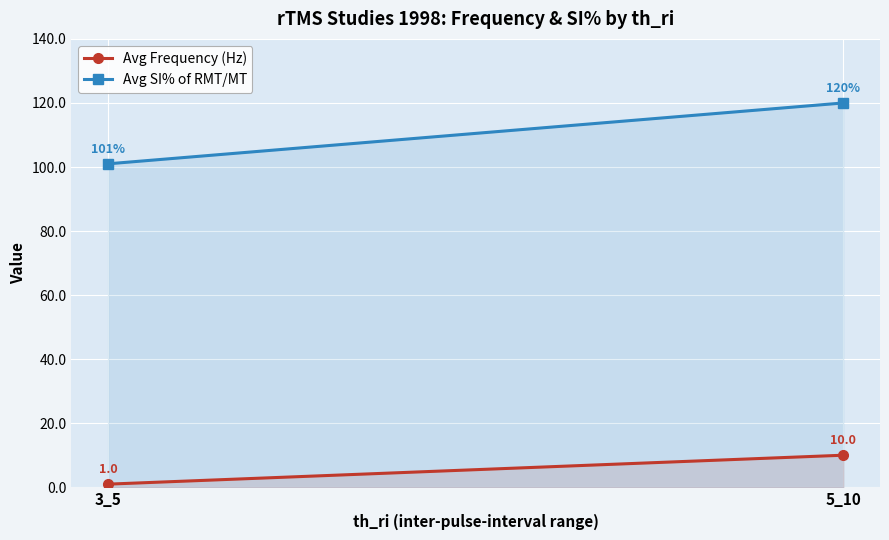

Which series has the largest total across all categories?

Avg SI% of RMT/MT